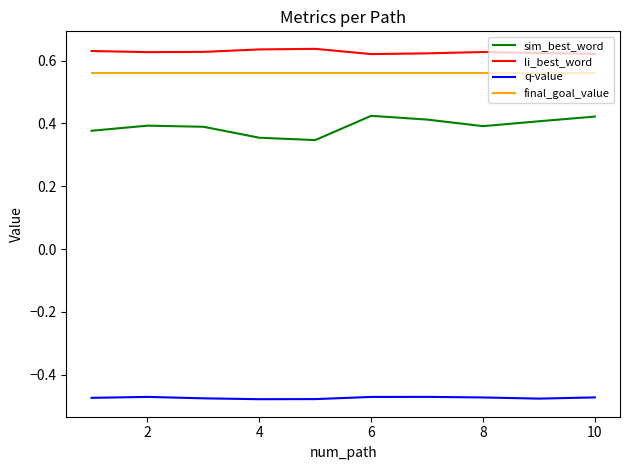

Which series has the largest range (max minus min)?

sim_best_word